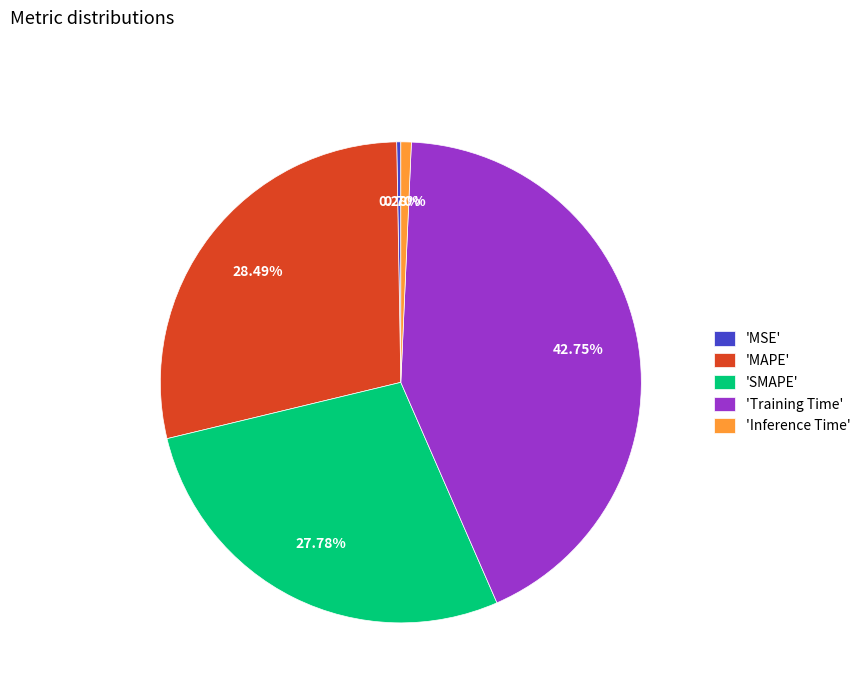

Combined, do 'Inference Time' and 'Training Time' account for over 50%?

No